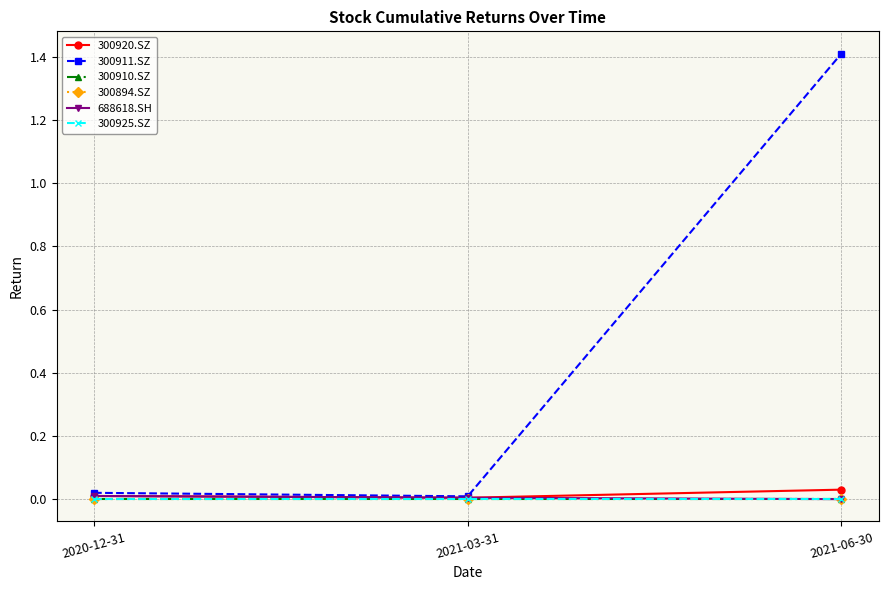

Rank the categories by 300911.SZ value from lowest to highest.

2021-03-31, 2020-12-31, 2021-06-30